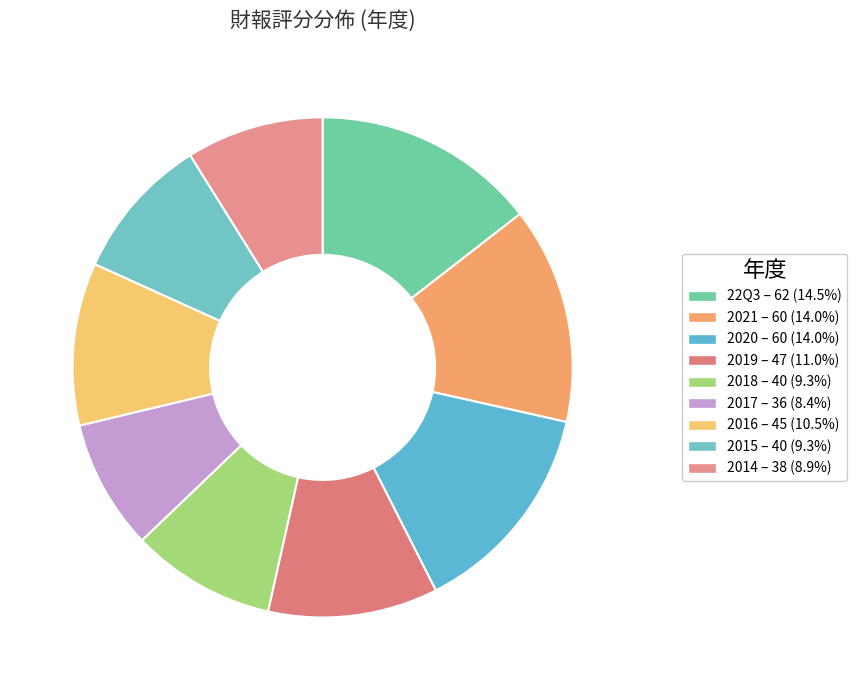

Combined, do 2016 and 2021 account for over 50%?

No